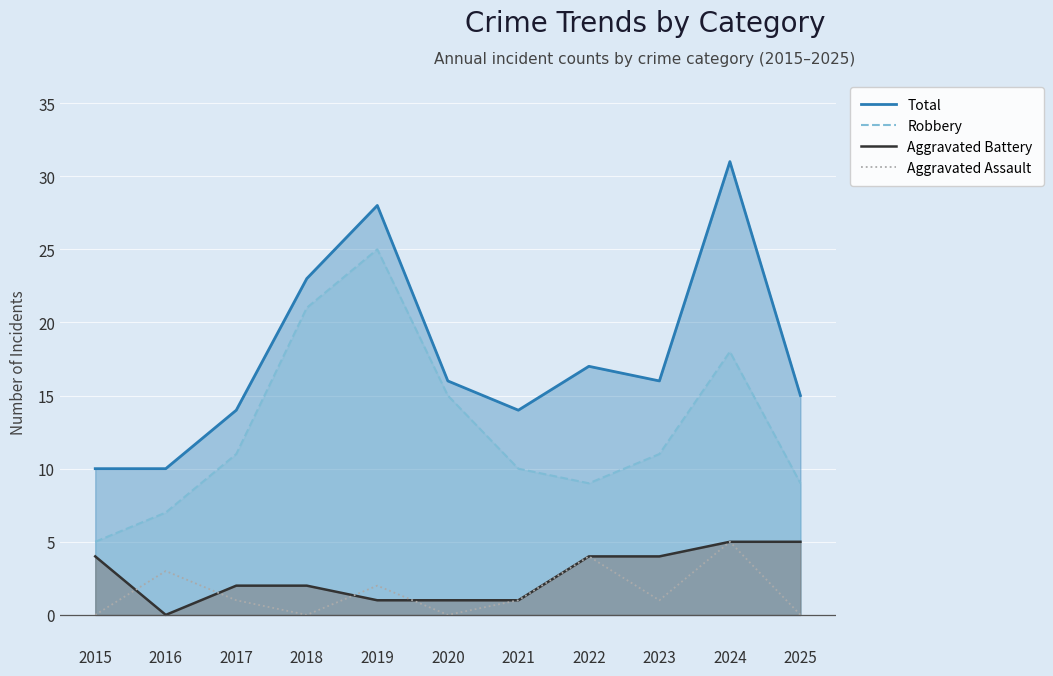

What is the value of the Robbery point at the 2nd from the left?

7